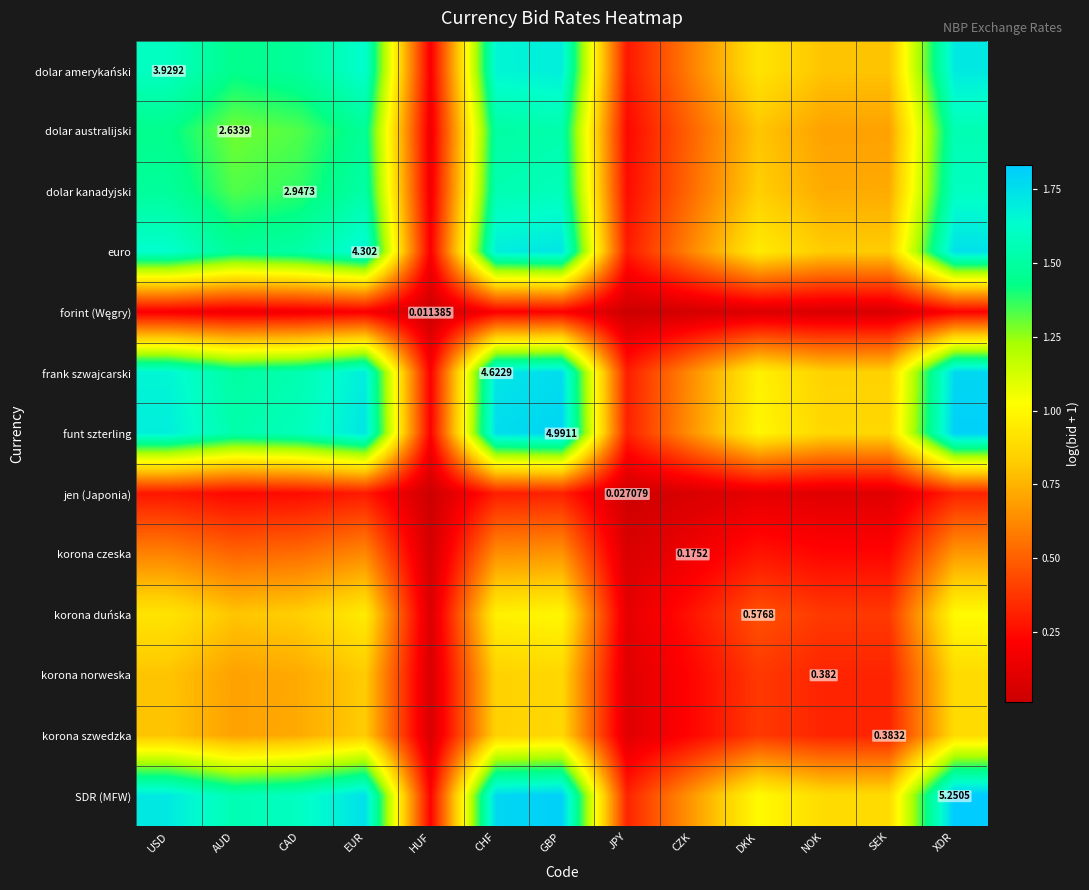

The value of dolar amerykański at NOK is 0.8. True or false?

True